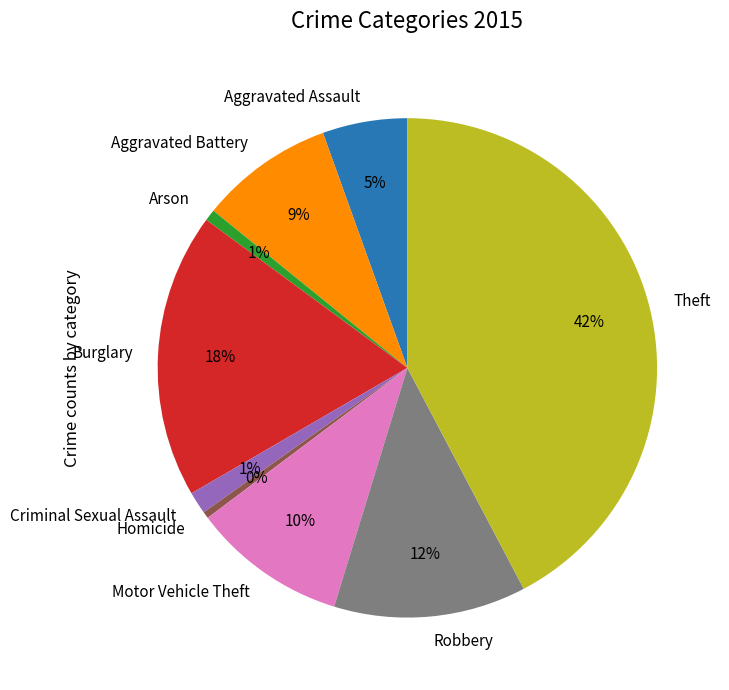

The Motor Vehicle Theft slice represents 1% of the pie. True or false?

False